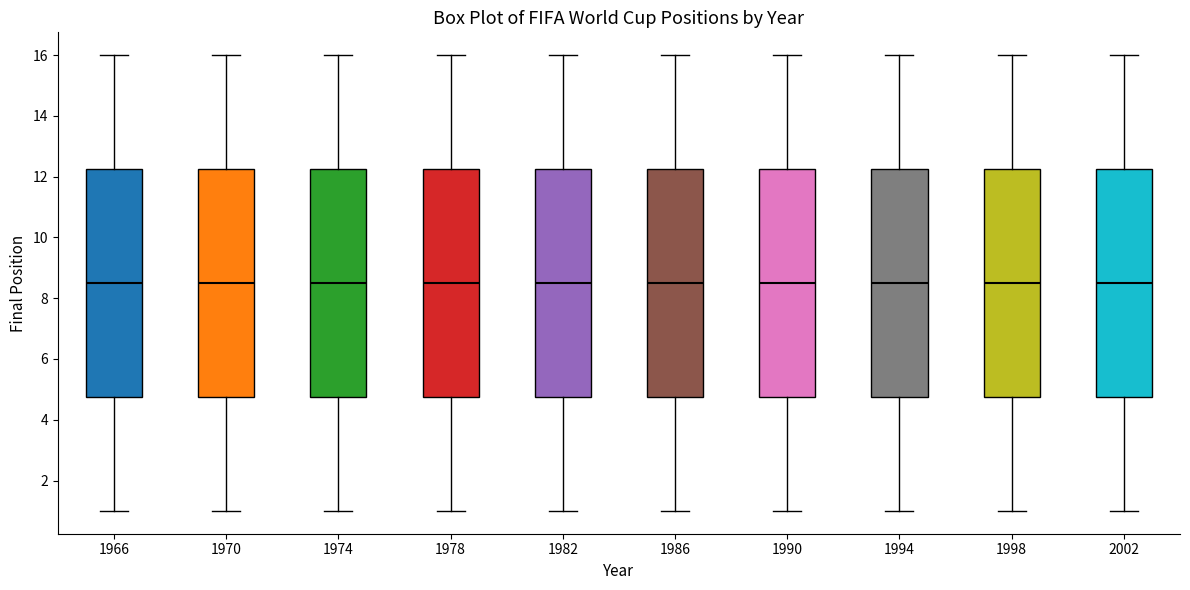

Reading left to right, read every box against the y-axis: the position of its median line, the range the box covers, and the ends of its whiskers. The values are not printed on the chart, so give them approximately, as read against the axis.

1966: median 8.6, box 4.8 to 12.2, whiskers 1.0 to 16.0
1970: median 8.6, box 4.8 to 12.2, whiskers 1.0 to 16.0
1974: median 8.6, box 4.8 to 12.2, whiskers 1.0 to 16.0
1978: median 8.6, box 4.8 to 12.2, whiskers 1.0 to 16.0
1982: median 8.6, box 4.8 to 12.2, whiskers 1.0 to 16.0
1986: median 8.6, box 4.8 to 12.2, whiskers 1.0 to 16.0
1990: median 8.6, box 4.8 to 12.2, whiskers 1.0 to 16.0
1994: median 8.6, box 4.8 to 12.2, whiskers 1.0 to 16.0
1998: median 8.6, box 4.8 to 12.2, whiskers 1.0 to 16.0
2002: median 8.6, box 4.8 to 12.2, whiskers 1.0 to 16.0